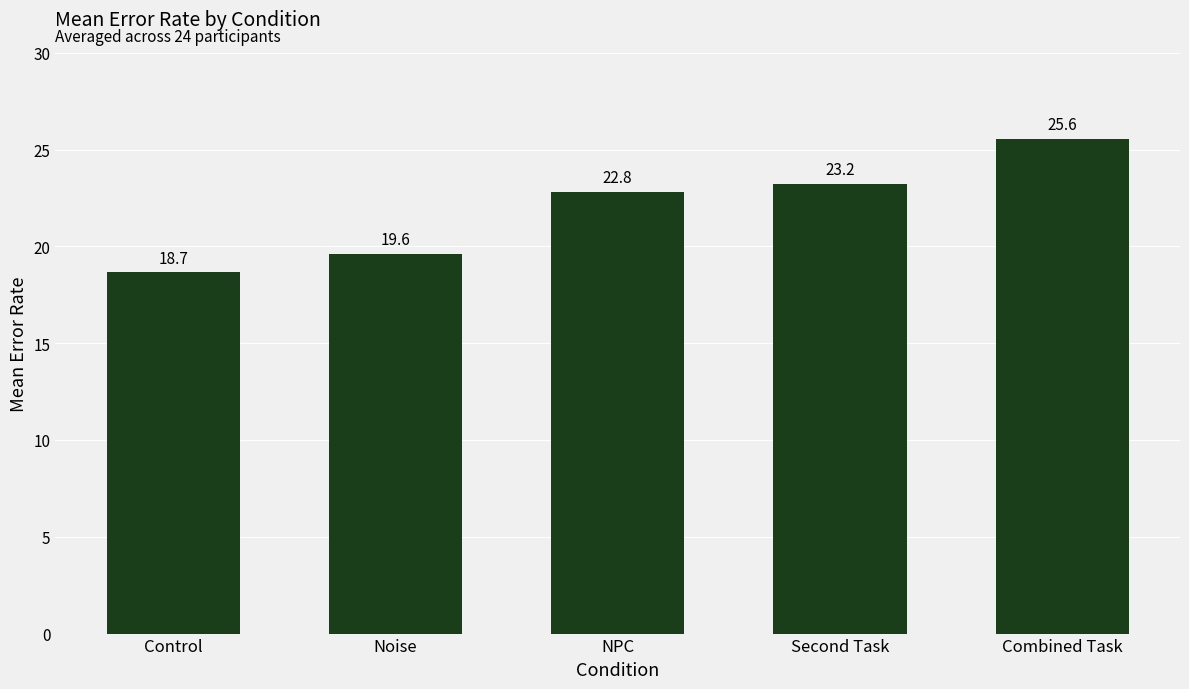

What is the difference between the maximum and minimum values?

6.9